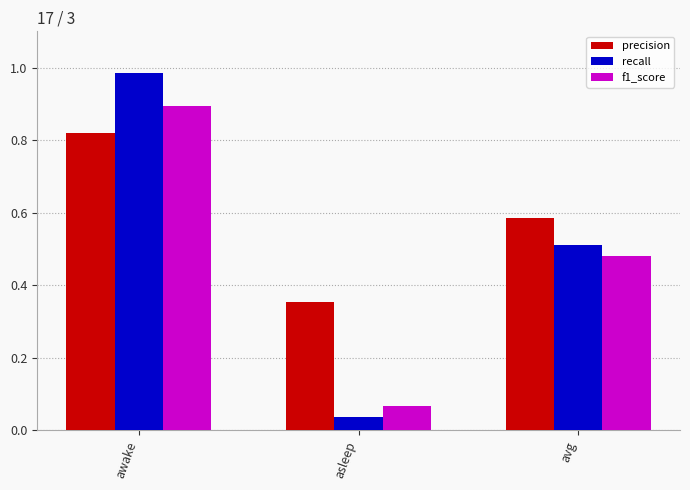

Which series has the widest spread of values?

recall